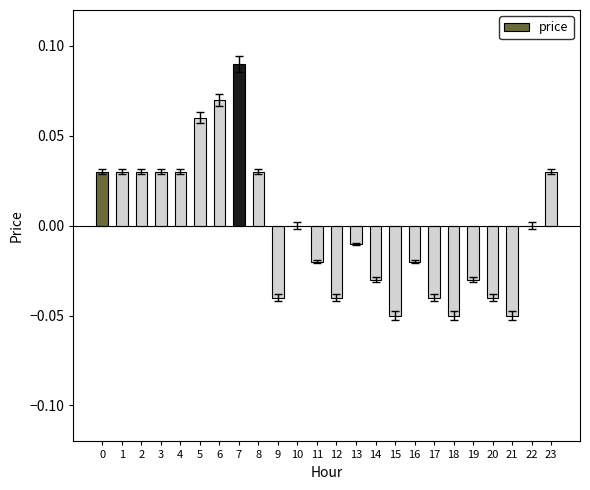

How many series are shown in this chart?

1